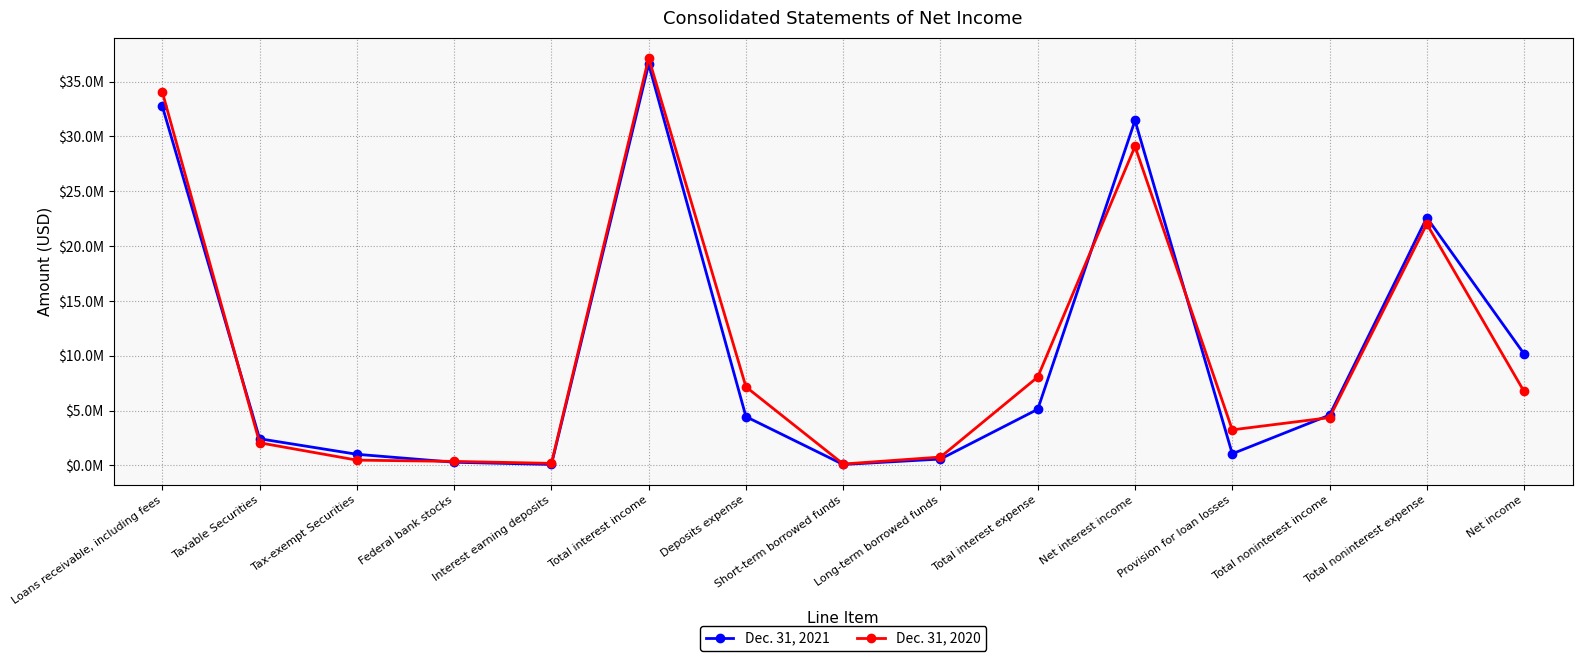

At how many categories does at least one series exceed 30579147?

3